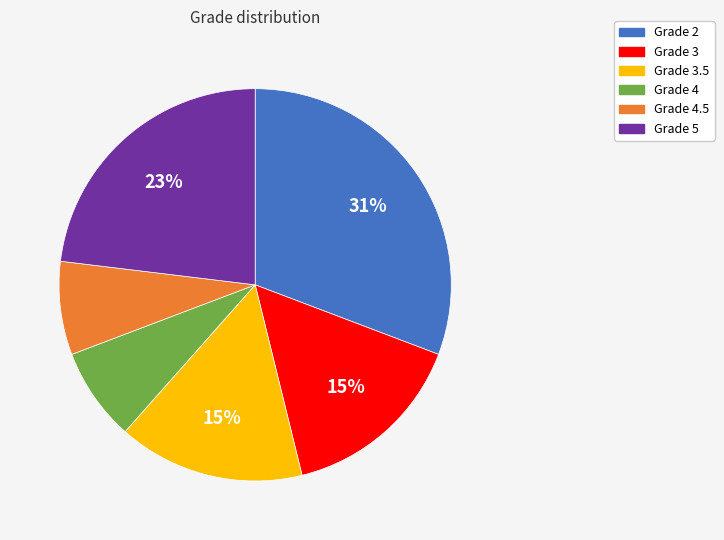

Is there any slice that represents more than half of the pie?

No